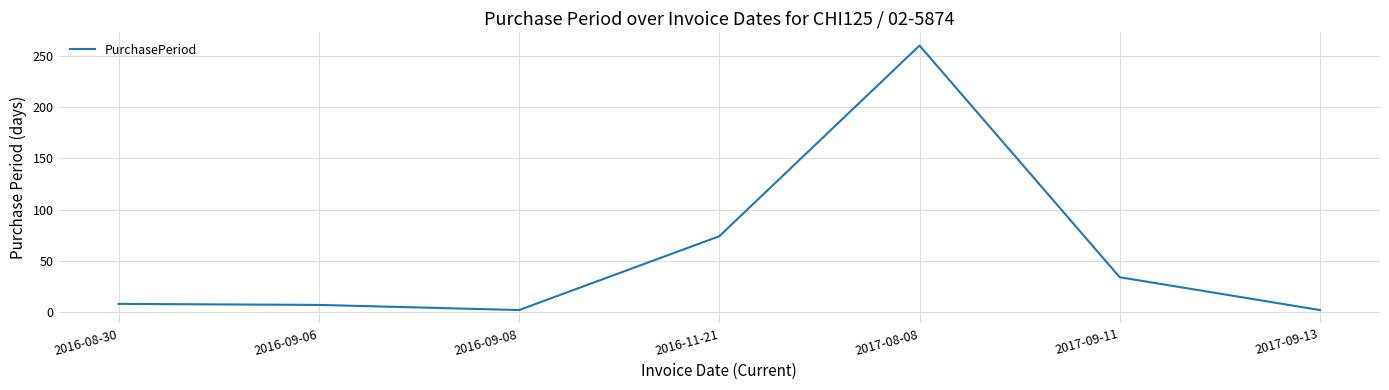

Is it true that the value at 2016-09-06 is 7?

True